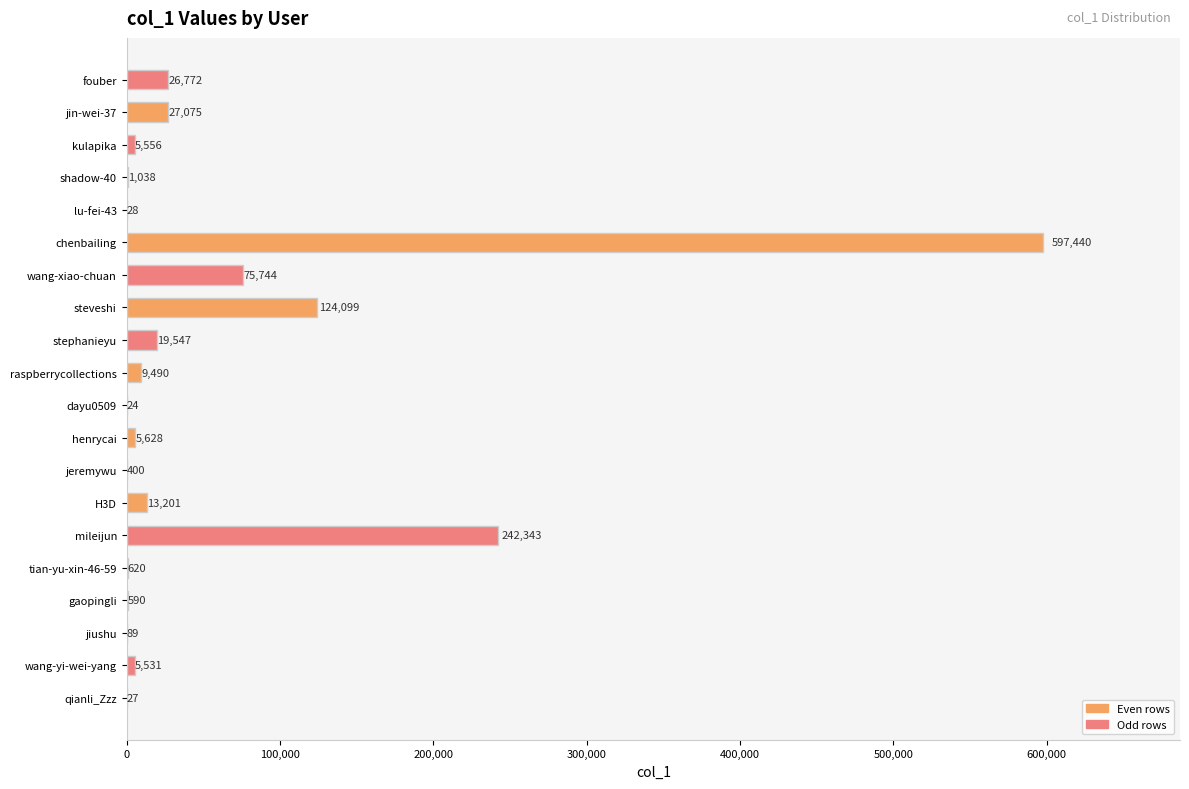

Approximately how many times larger is the value at H3D compared to stephanieyu?

0.7